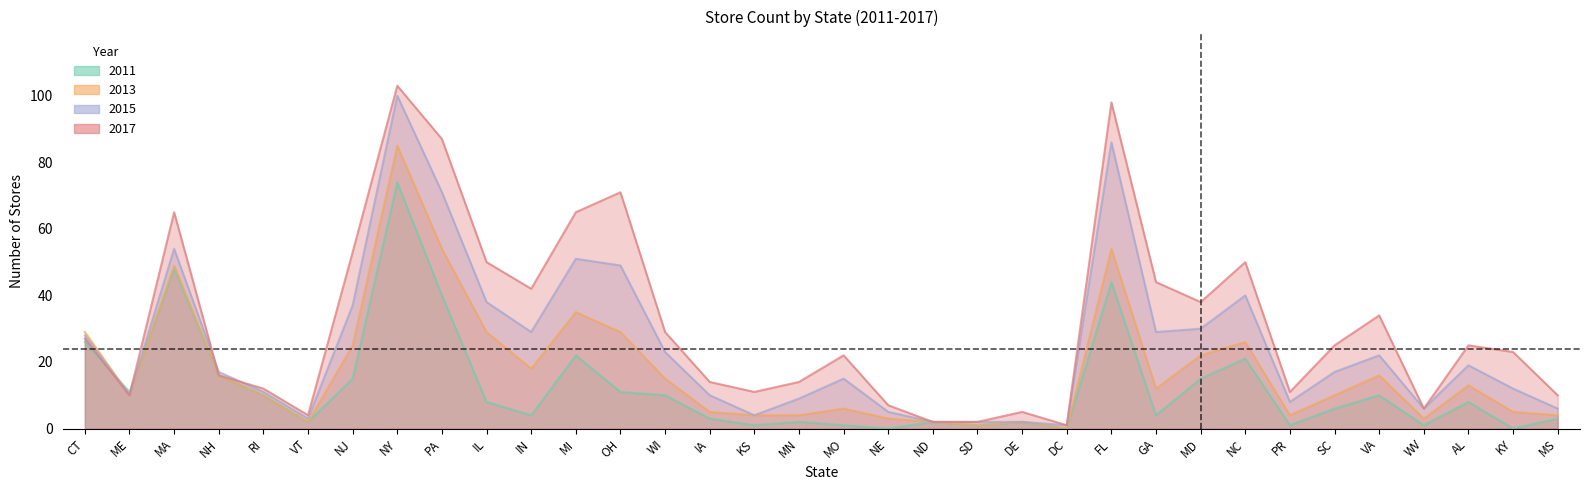

Rank the categories by 2013 value from lowest to highest.

DC, SD, VT, ND, DE, NE, WV, KS, MN, PR, MS, IA, KY, MO, ME, RI, SC, GA, AL, WI, NH, VA, IN, MD, NJ, NC, CT, IL, OH, MI, MA, PA, FL, NY